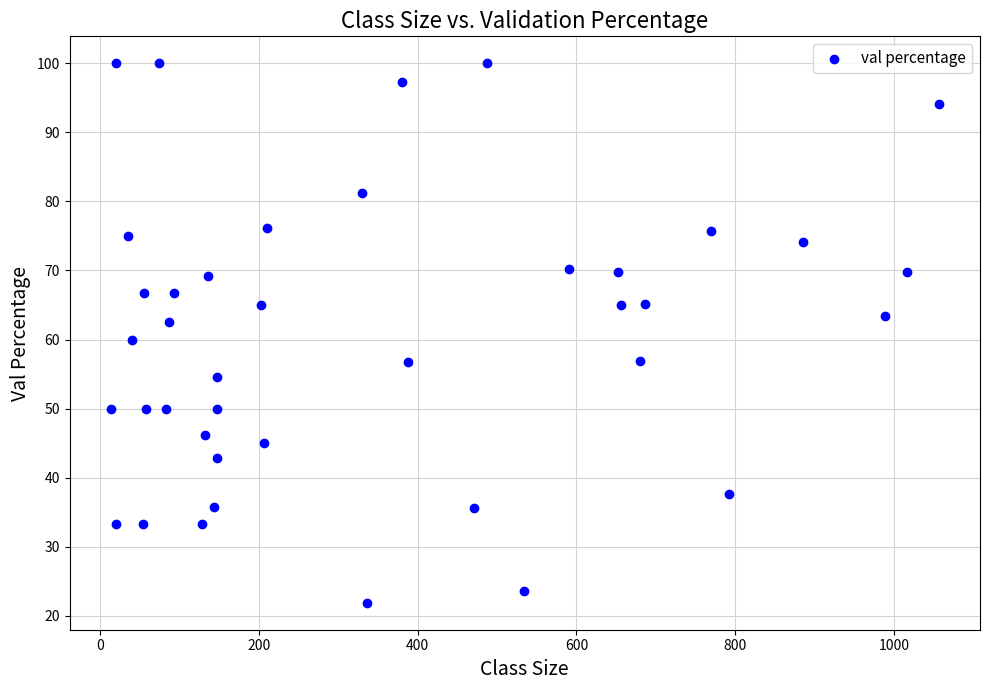

What is the range of X values (max minus min)?

1042.0